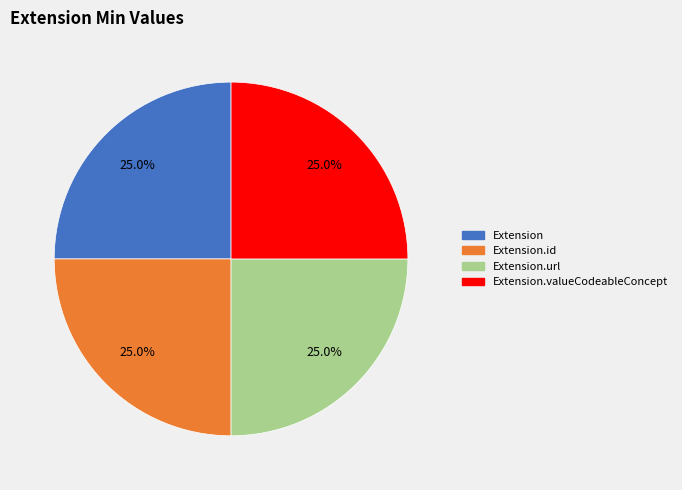

Does any single category account for the majority?

No